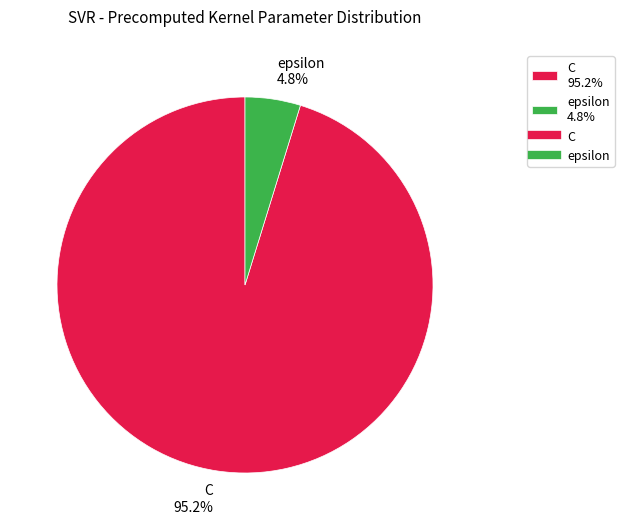

Do epsilon and C together represent more than half of the pie?

Yes